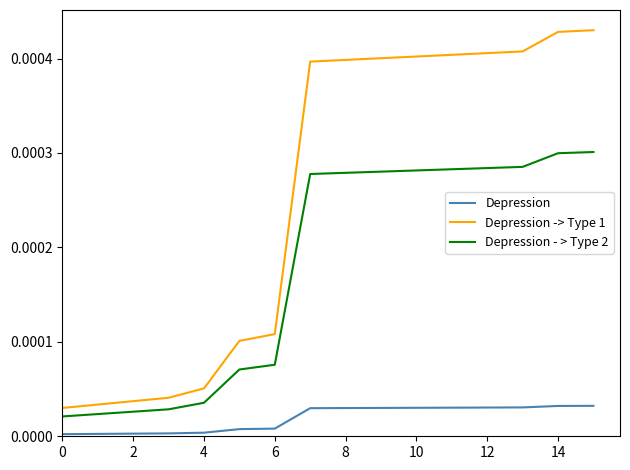

How many distinct data groups are displayed?

3